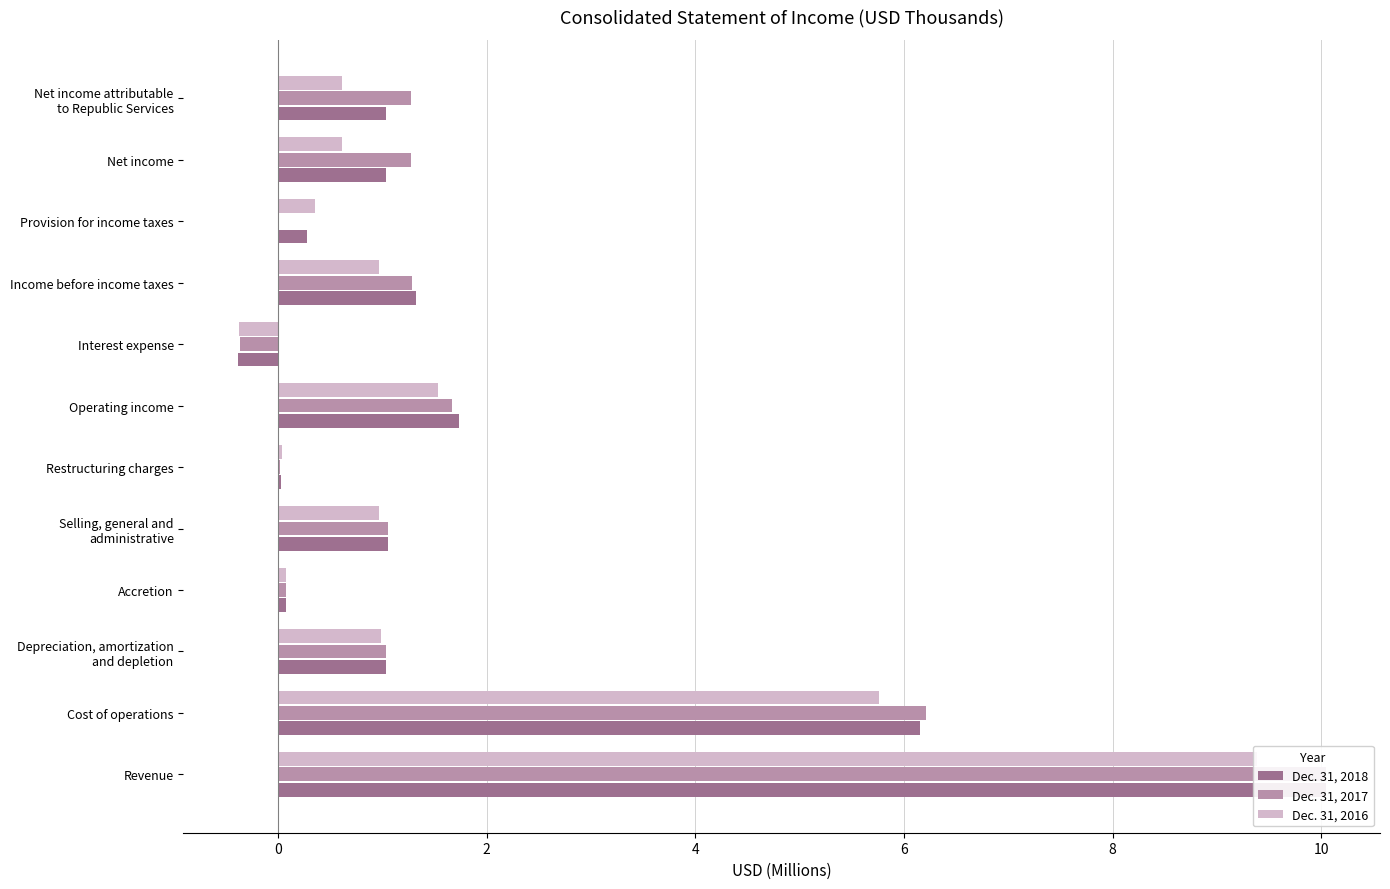

What is the average value of the Dec. 31, 2018 series?

2.0